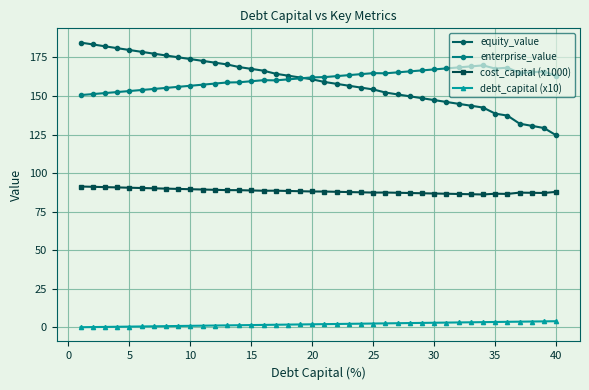

What is the lowest value of the equity_value series?

124.5